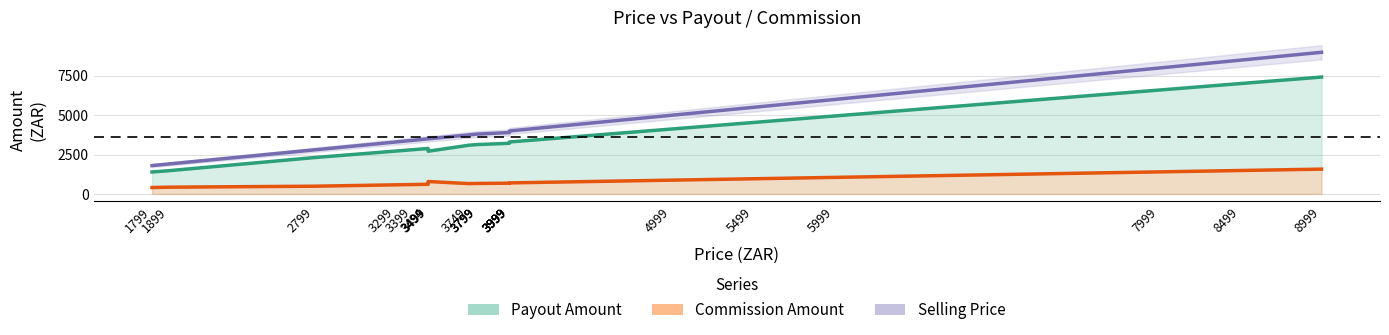

What is the difference between the Selling Price values at 1799 and 5499?

3700.0